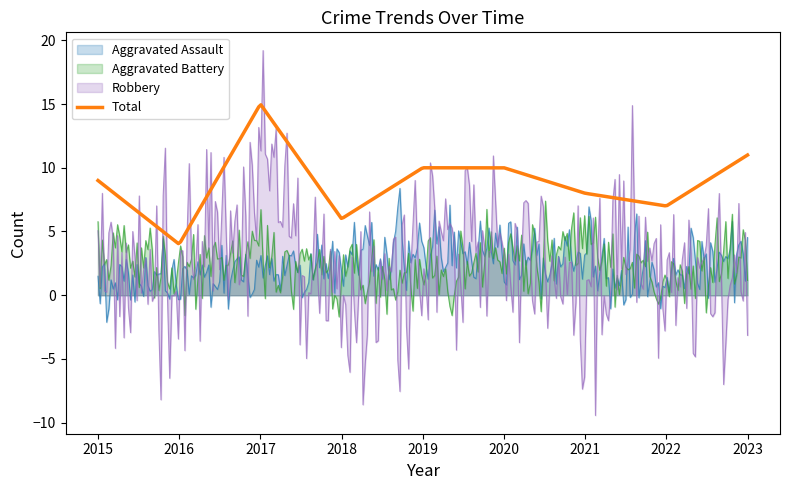

What is the lowest value of the Aggravated Battery series?

-1.7